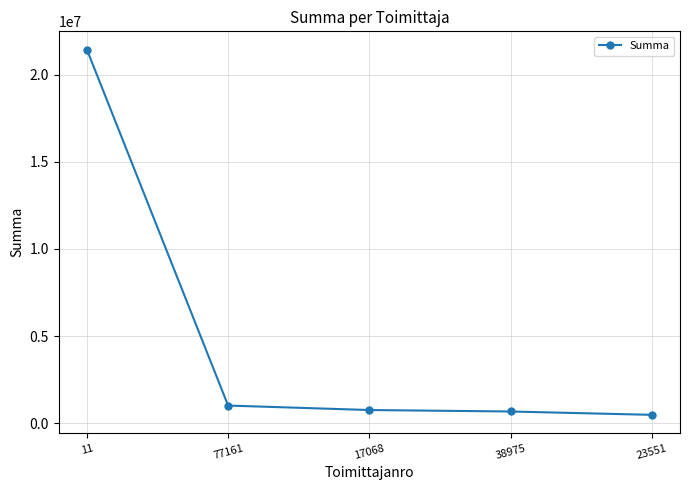

What is the label of the 1st point from the right?

23551